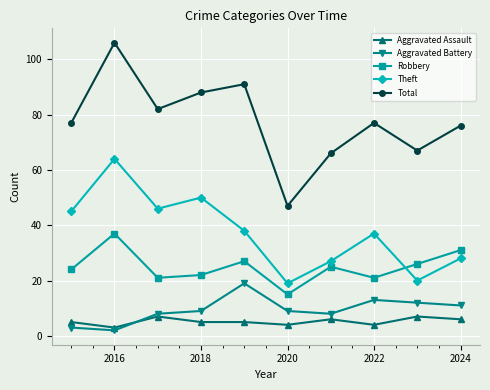

Which series has the widest spread of values?

Total